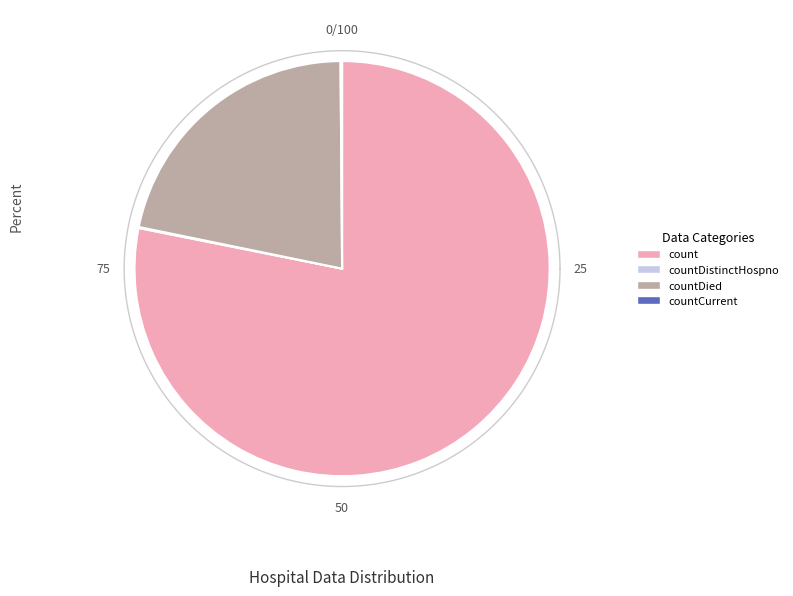

Is it true that countCurrent is 0% of the pie?

True